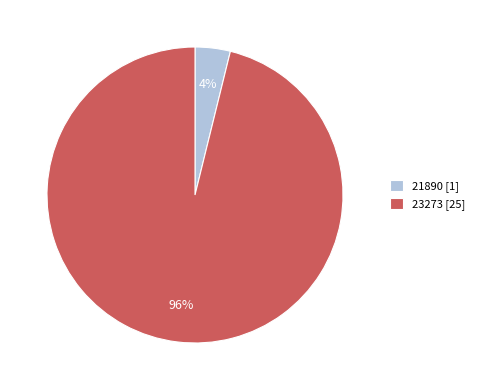

Between 23273 and 21890, which is larger?

23273